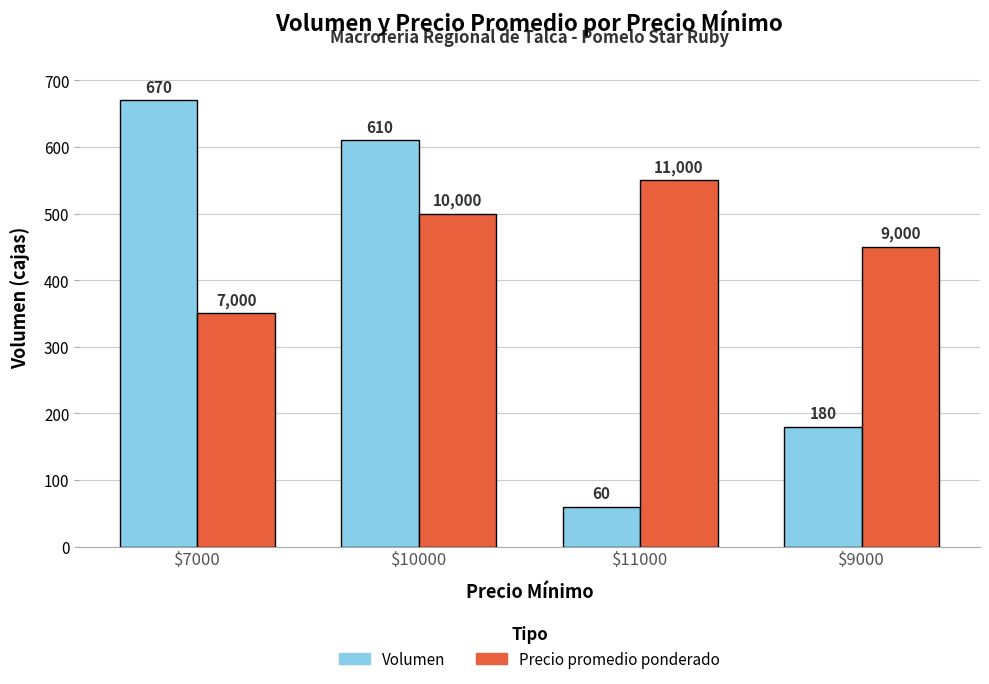

Is the value of Precio promedio ponderado at $9000 greater than the value of Volumen at $10000?

No